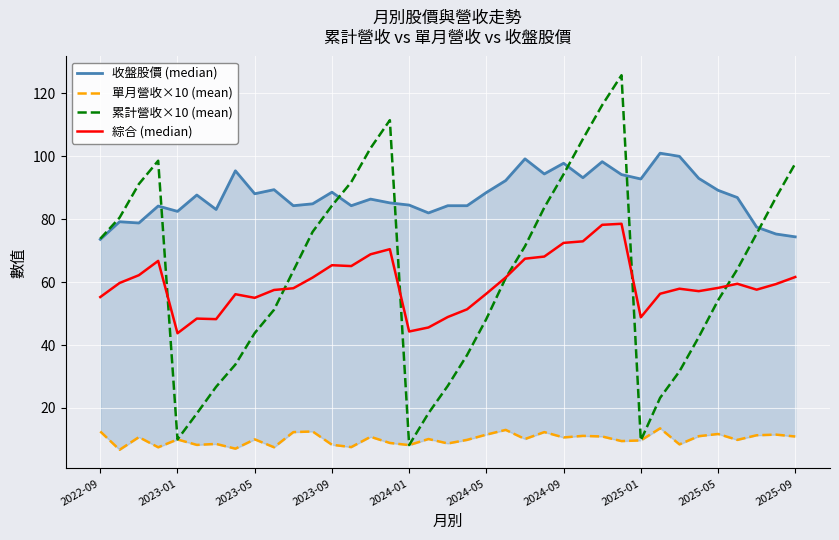

What is the difference between the second highest and minimum values in the 單月營收×10 (mean) series?

6.3